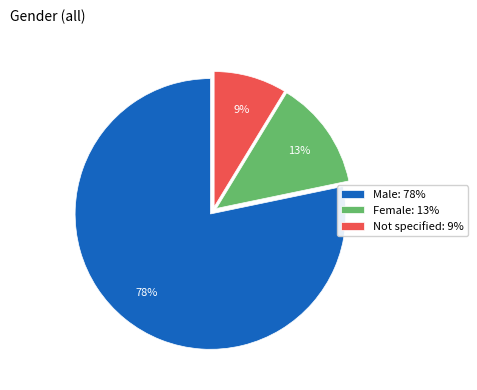

Is it true that Not specified: 9% is 22% of the pie?

False